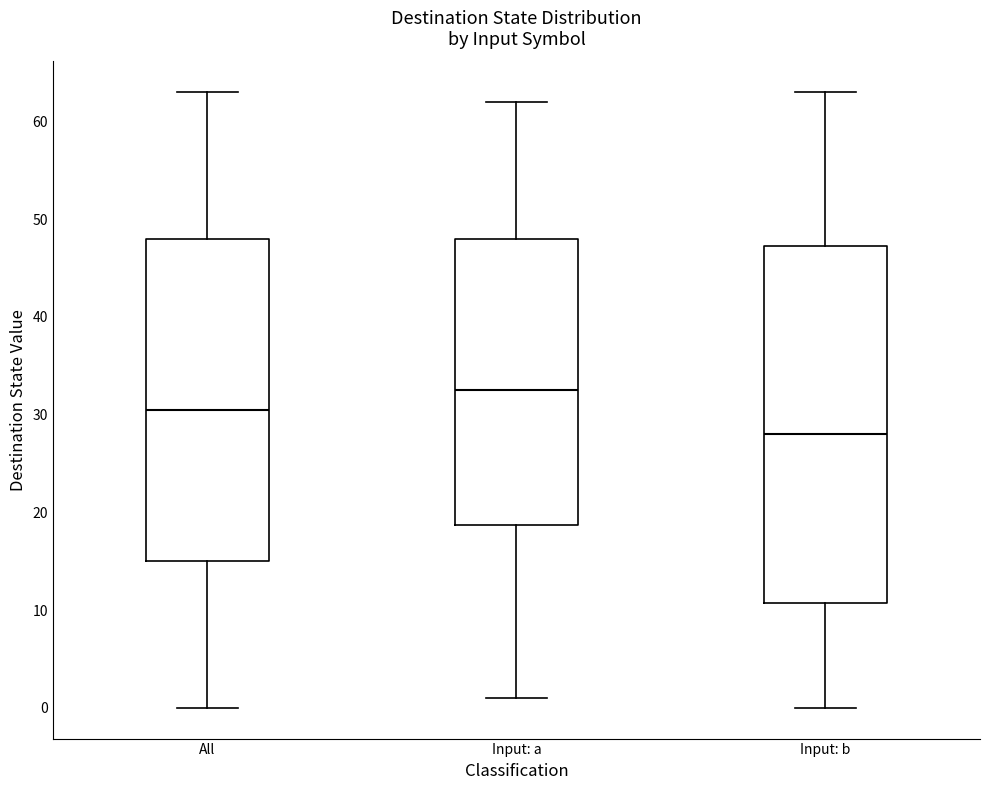

Where does the upper whisker of the box for All end on the y-axis? The values are not printed on the chart, so give them approximately, as read against the axis.

63